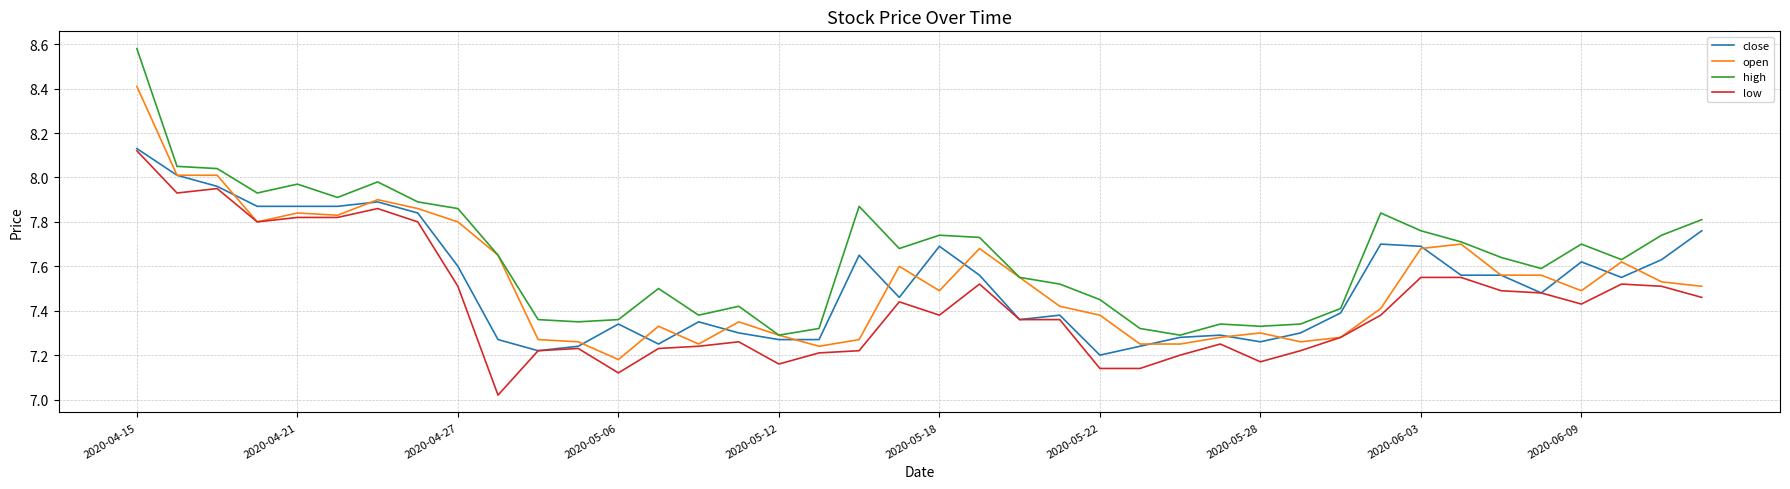

True or false: high and low intersect in this chart.

False